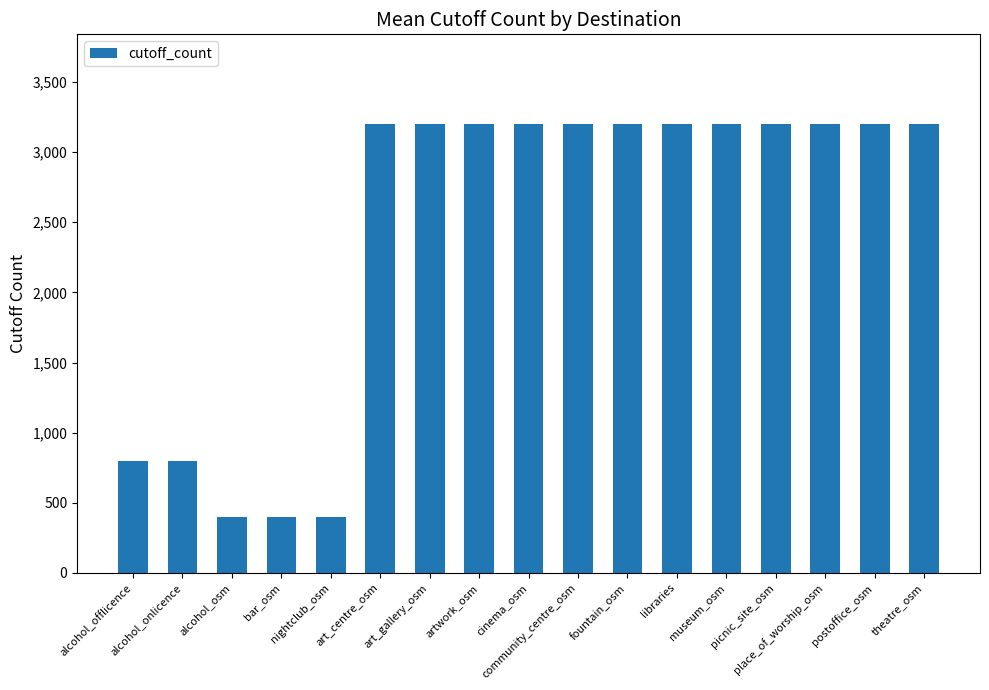

The value at art_centre_osm is 1747. True or false?

False